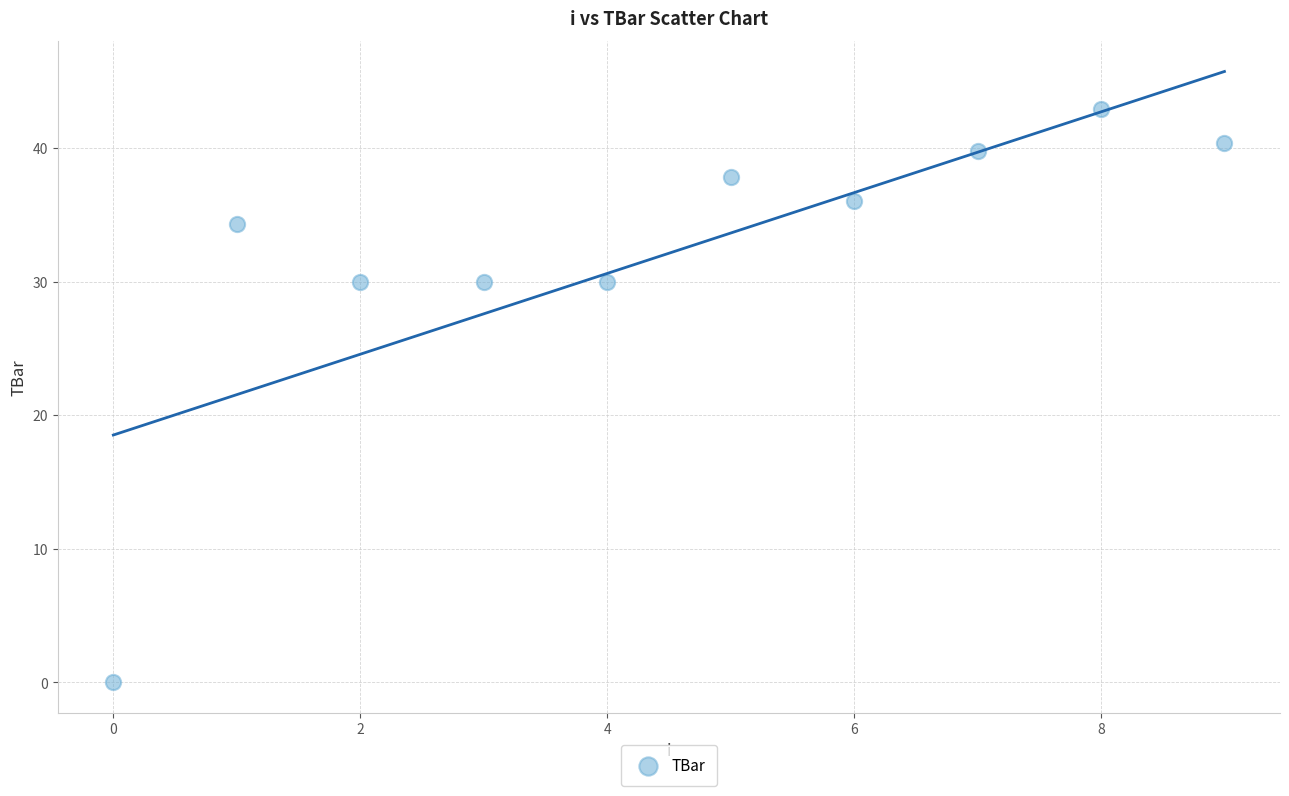

What is the range of Y values (max minus min)?

42.9